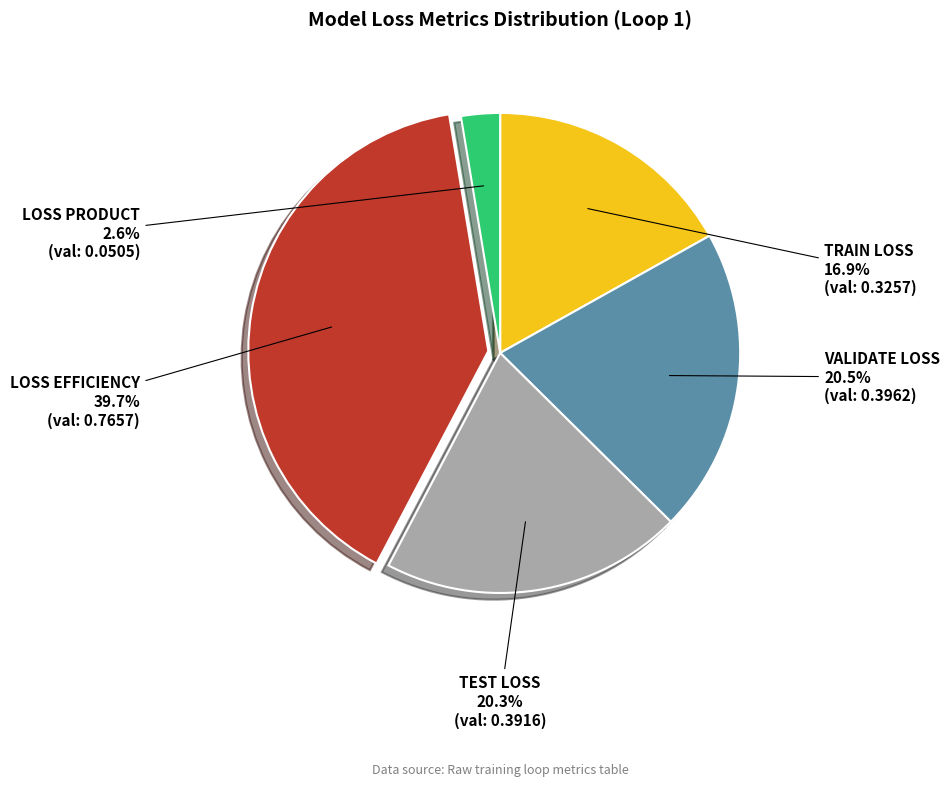

How many segments does this pie chart have?

5